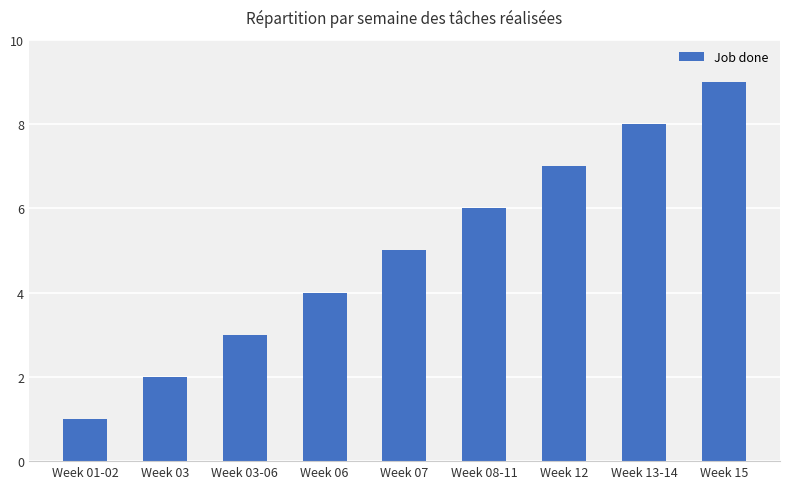

True or false: the data shows 6 at Week 08-11.

True